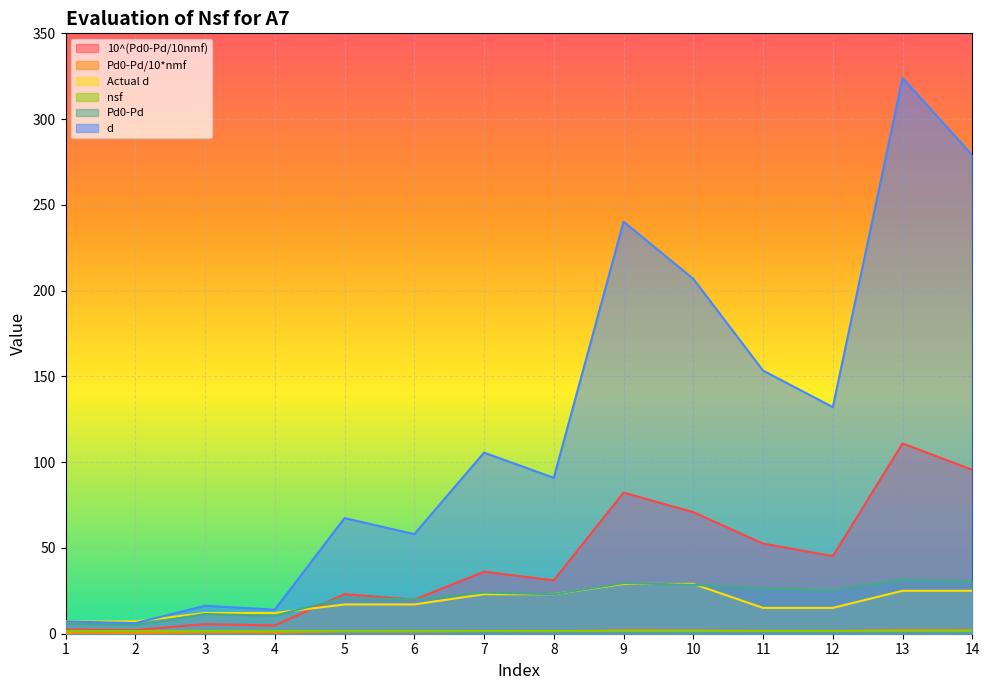

What is the difference between the highest and lowest values at 8?

89.4